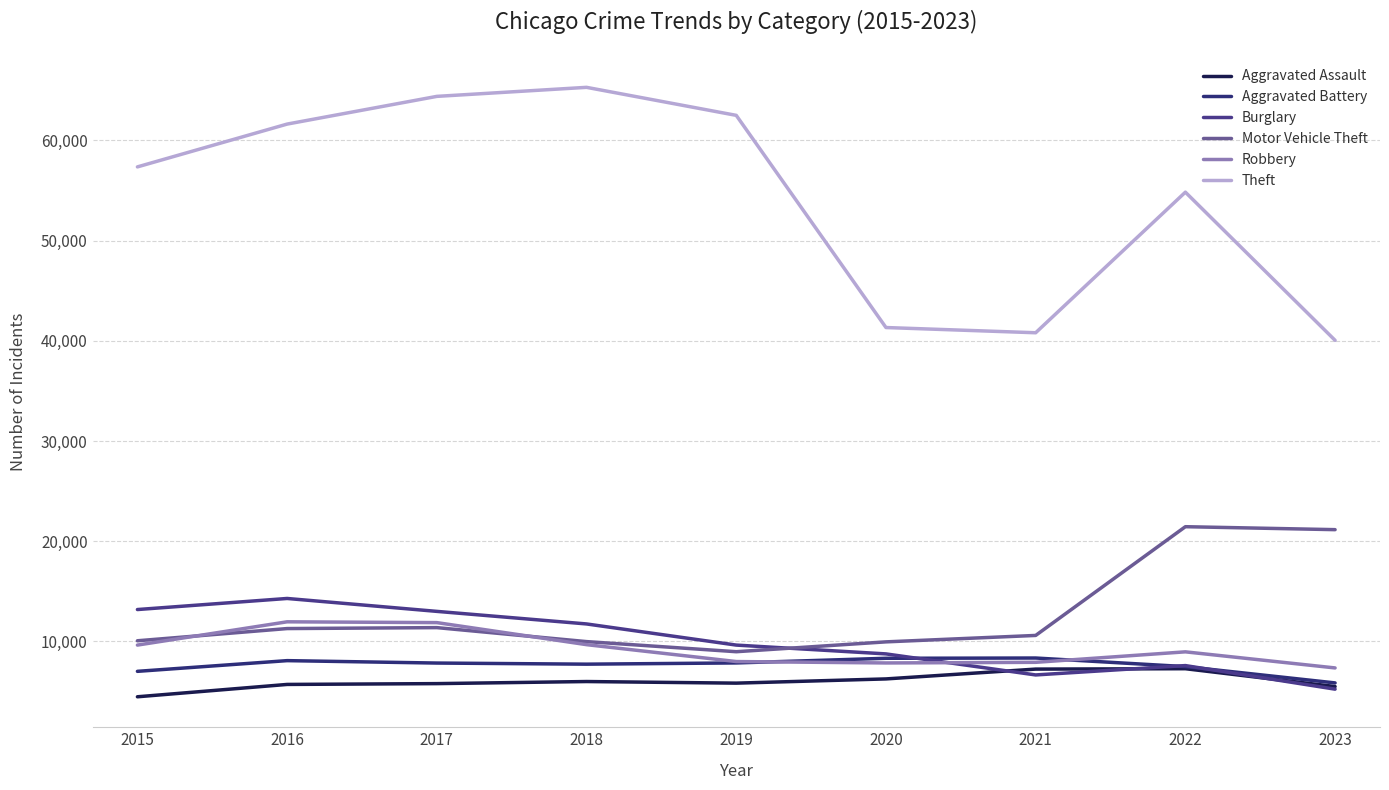

True or false: Aggravated Battery has more than 0 points higher than both neighbors.

True